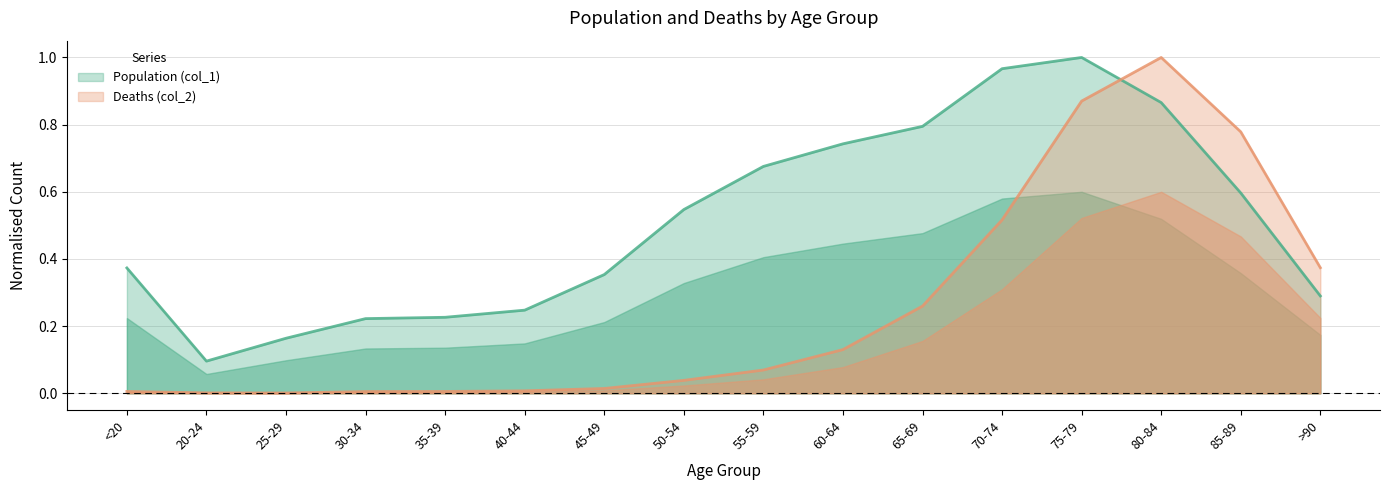

What is the maximum value for Population (col_1)?

1.0